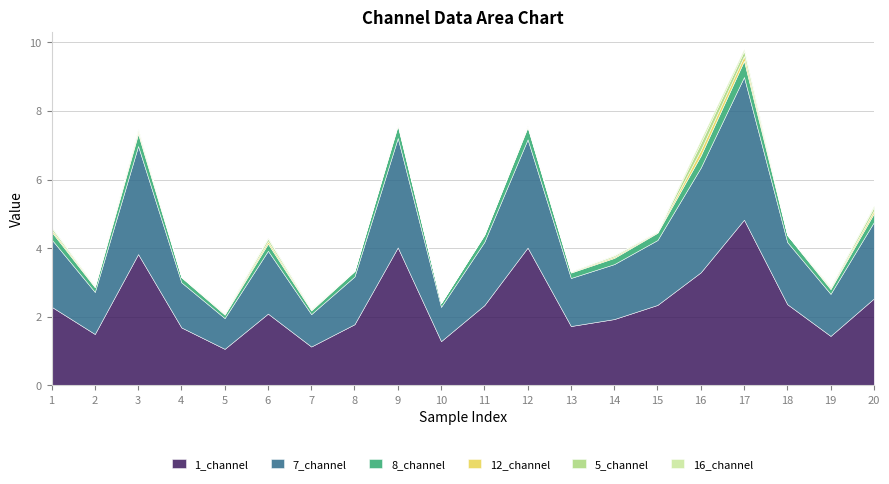

What are all the series names shown in the legend?

1_channel, 7_channel, 8_channel, 12_channel, 5_channel, 16_channel